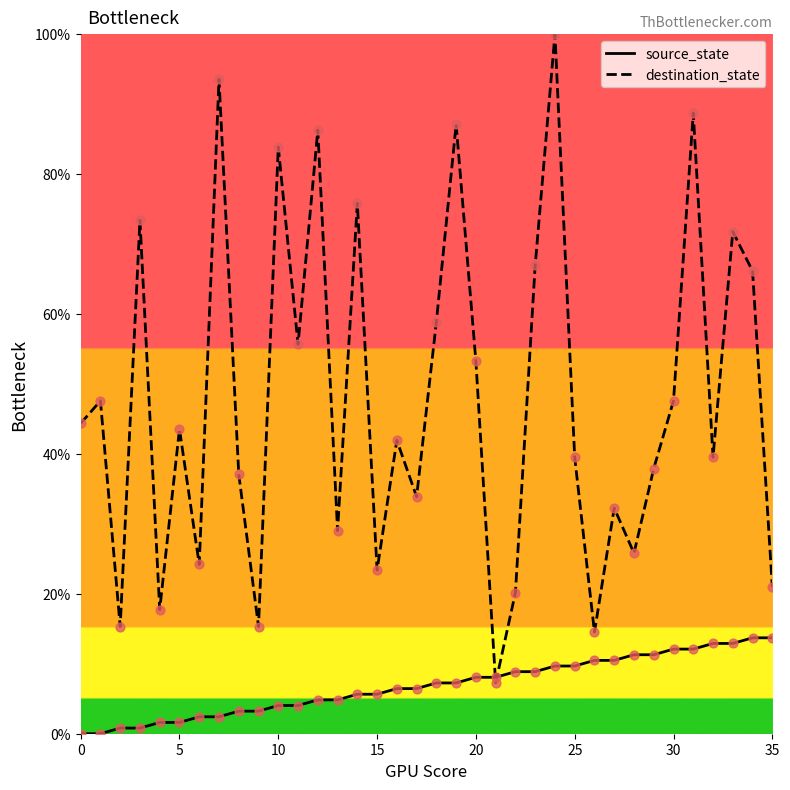

At how many categories does at least one series exceed 5?

36